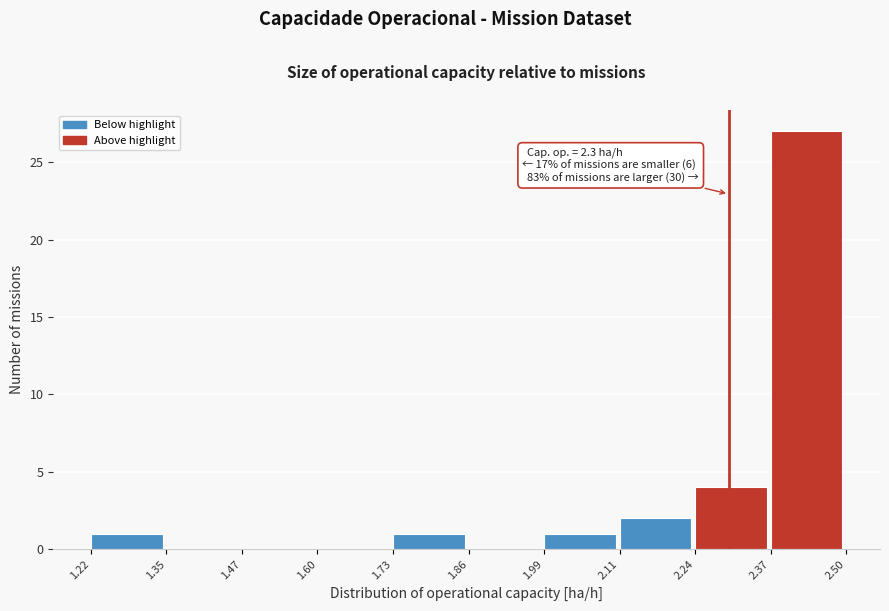

Over which range of the x-axis is the bar tallest?

2.37 to 2.50